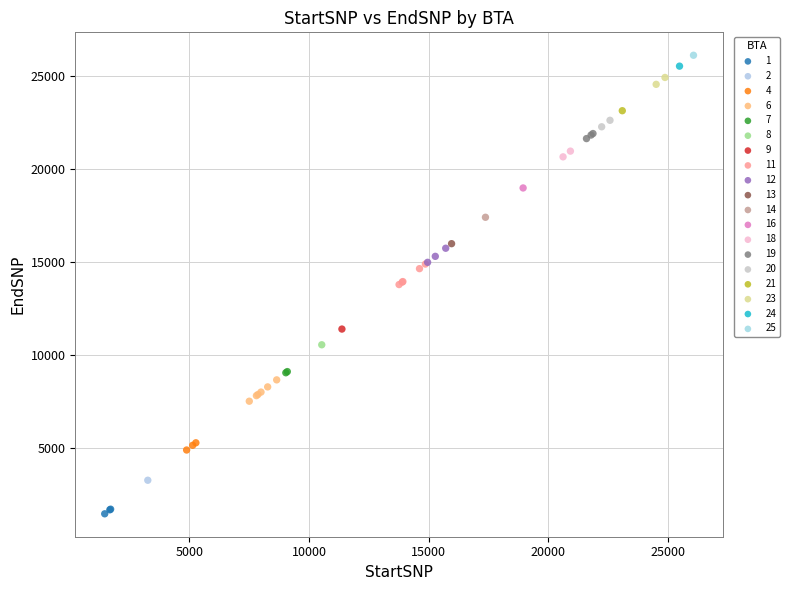

What are all the series names shown in the legend?

1, 2, 4, 6, 7, 8, 9, 11, 12, 13, 14, 16, 18, 19, 20, 21, 23, 24, 25